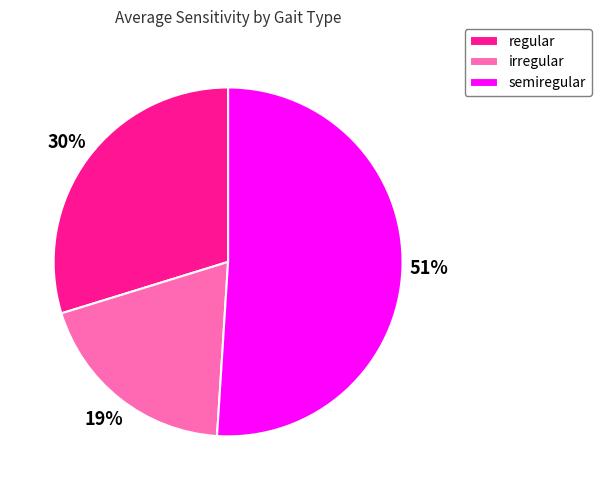

Combined, do irregular and semiregular account for over 50%?

Yes